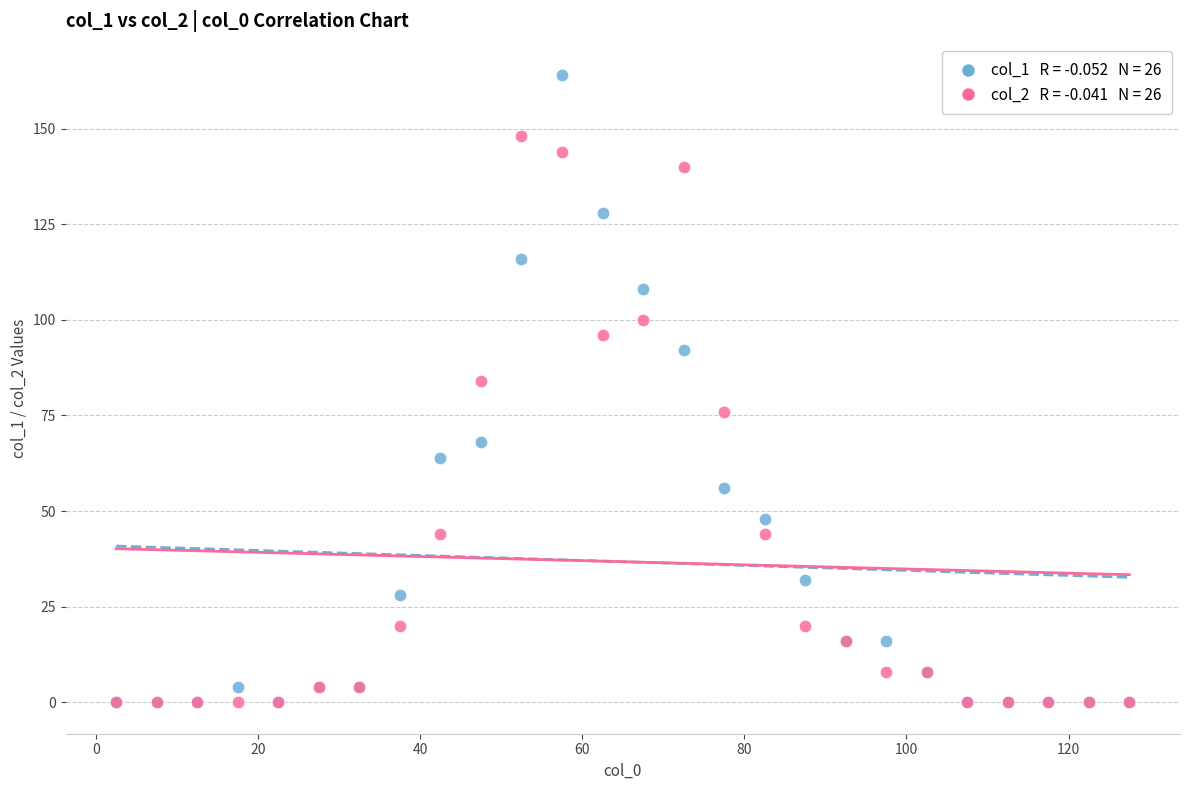

Across all series, what Y value is closest to 82?

84